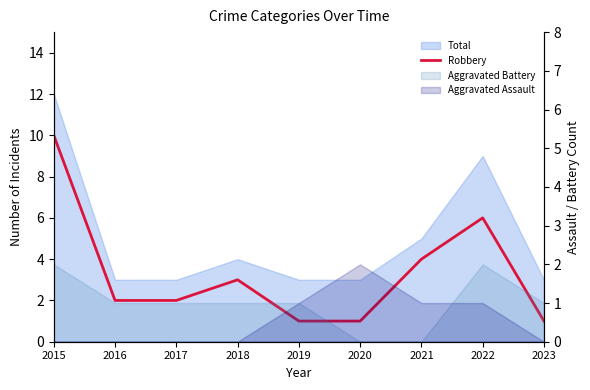

Which has a higher value, 2015 or 2020?

2015